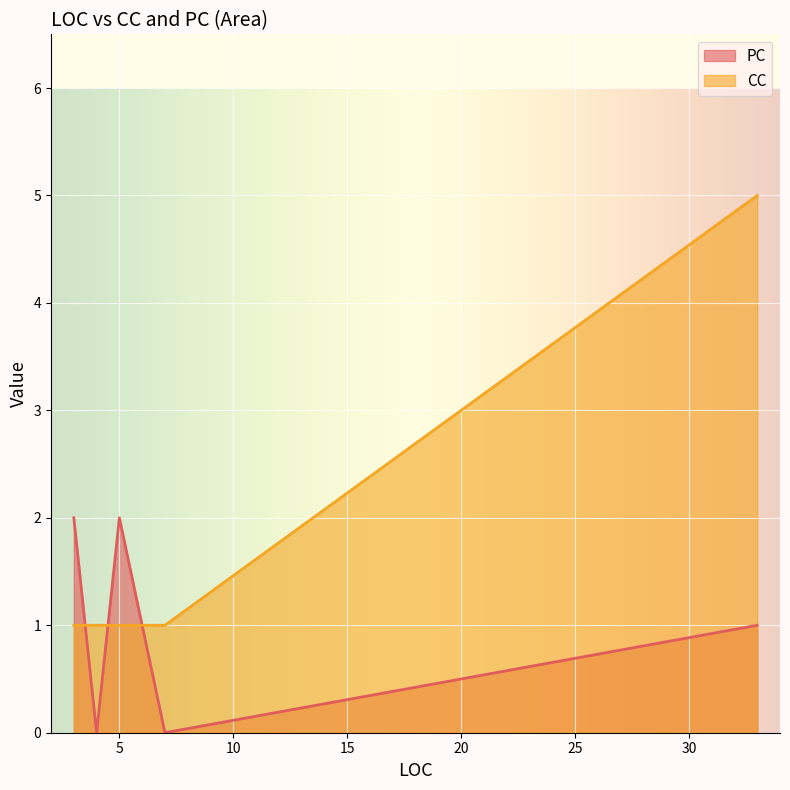

At how many categories does at least one series exceed 1?

3